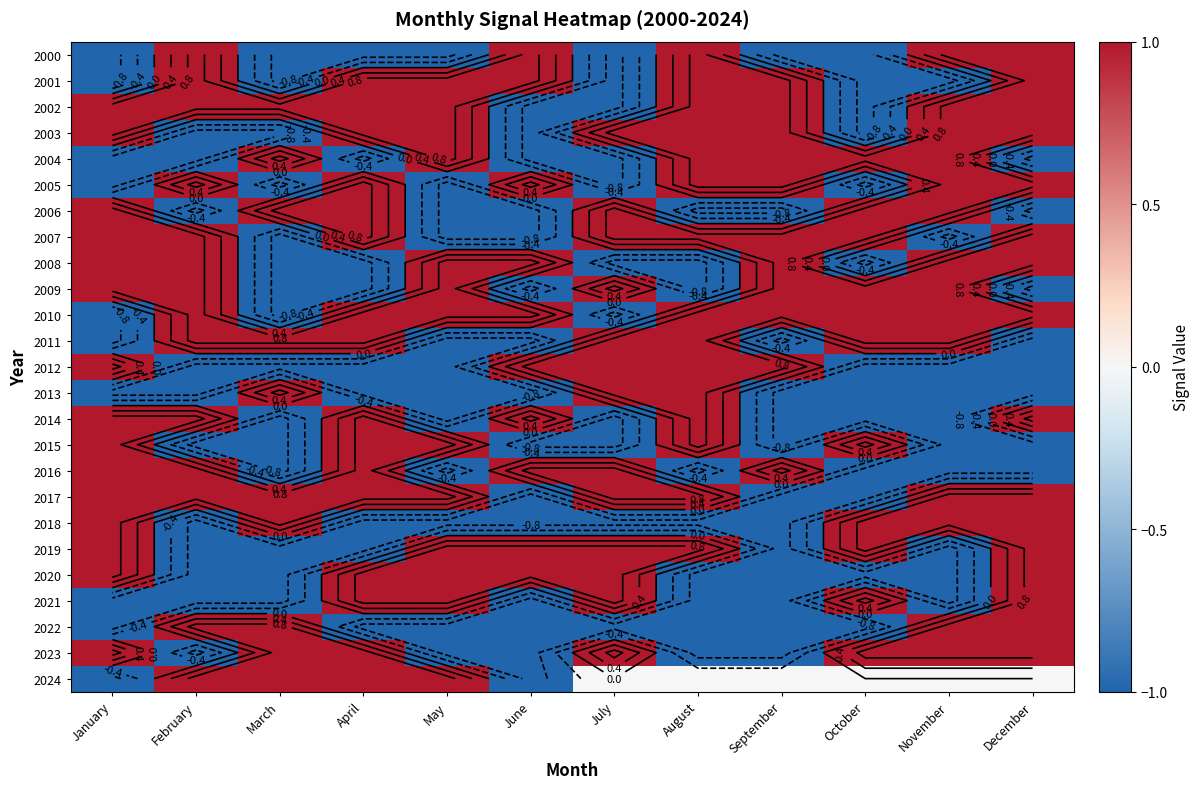

How many distinct data groups are displayed?

25